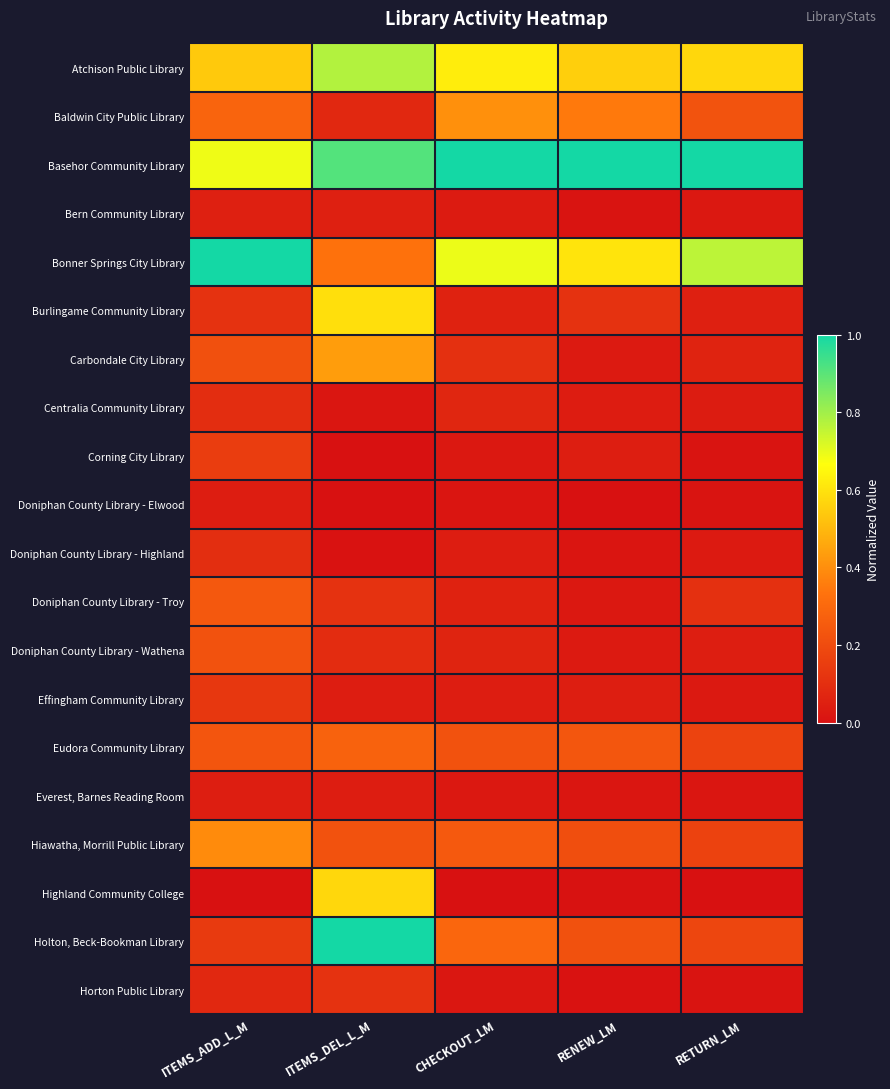

Reading right to left, what are all the values shown in this chart?

Atchison Public Library: RETURN_LM=0.6	RENEW_LM=0.6	CHECKOUT_LM=0.6	ITEMS_DEL_L_M=0.8	ITEMS_ADD_L_M=0.5
Baldwin City Public Library: RETURN_LM=0.2	RENEW_LM=0.3	CHECKOUT_LM=0.4	ITEMS_DEL_L_M=0.1	ITEMS_ADD_L_M=0.3
Basehor Community Library: RETURN_LM=1.0	RENEW_LM=1.0	CHECKOUT_LM=1.0	ITEMS_DEL_L_M=0.9	ITEMS_ADD_L_M=0.7
Bern Community Library: RETURN_LM=0.0	RENEW_LM=0.0	CHECKOUT_LM=0.0	ITEMS_DEL_L_M=0.1	ITEMS_ADD_L_M=0.1
Bonner Springs City Library: RETURN_LM=0.8	RENEW_LM=0.6	CHECKOUT_LM=0.7	ITEMS_DEL_L_M=0.3	ITEMS_ADD_L_M=1.0
Burlingame Community Library: RETURN_LM=0.0	RENEW_LM=0.1	CHECKOUT_LM=0.1	ITEMS_DEL_L_M=0.6	ITEMS_ADD_L_M=0.1
Carbondale City Library: RETURN_LM=0.1	RENEW_LM=0.0	CHECKOUT_LM=0.1	ITEMS_DEL_L_M=0.4	ITEMS_ADD_L_M=0.2
Centralia Community Library: RETURN_LM=0.0	RENEW_LM=0.0	CHECKOUT_LM=0.1	ITEMS_DEL_L_M=0.0	ITEMS_ADD_L_M=0.1
Corning City Library: RETURN_LM=0.0	RENEW_LM=0.0	CHECKOUT_LM=0.0	ITEMS_DEL_L_M=0.0	ITEMS_ADD_L_M=0.2
Doniphan County Library - Elwood: RETURN_LM=0.0	RENEW_LM=0.0	CHECKOUT_LM=0.0	ITEMS_DEL_L_M=0.0	ITEMS_ADD_L_M=0.0
Doniphan County Library - Highland: RETURN_LM=0.0	RENEW_LM=0.0	CHECKOUT_LM=0.0	ITEMS_DEL_L_M=0.0	ITEMS_ADD_L_M=0.1
Doniphan County Library - Troy: RETURN_LM=0.1	RENEW_LM=0.0	CHECKOUT_LM=0.1	ITEMS_DEL_L_M=0.1	ITEMS_ADD_L_M=0.2
Doniphan County Library - Wathena: RETURN_LM=0.0	RENEW_LM=0.0	CHECKOUT_LM=0.1	ITEMS_DEL_L_M=0.1	ITEMS_ADD_L_M=0.2
Effingham Community Library: RETURN_LM=0.0	RENEW_LM=0.0	CHECKOUT_LM=0.0	ITEMS_DEL_L_M=0.0	ITEMS_ADD_L_M=0.1
Eudora Community Library: RETURN_LM=0.2	RENEW_LM=0.2	CHECKOUT_LM=0.2	ITEMS_DEL_L_M=0.3	ITEMS_ADD_L_M=0.2
Everest, Barnes Reading Room: RETURN_LM=0.0	RENEW_LM=0.0	CHECKOUT_LM=0.0	ITEMS_DEL_L_M=0.0	ITEMS_ADD_L_M=0.0
Hiawatha, Morrill Public Library: RETURN_LM=0.2	RENEW_LM=0.2	CHECKOUT_LM=0.2	ITEMS_DEL_L_M=0.2	ITEMS_ADD_L_M=0.4
Highland Community College: RETURN_LM=0.0	RENEW_LM=0.0	CHECKOUT_LM=0.0	ITEMS_DEL_L_M=0.6	ITEMS_ADD_L_M=0.0
Holton, Beck-Bookman Library: RETURN_LM=0.2	RENEW_LM=0.2	CHECKOUT_LM=0.3	ITEMS_DEL_L_M=1.0	ITEMS_ADD_L_M=0.1
Horton Public Library: RETURN_LM=0.0	RENEW_LM=0.0	CHECKOUT_LM=0.0	ITEMS_DEL_L_M=0.1	ITEMS_ADD_L_M=0.1